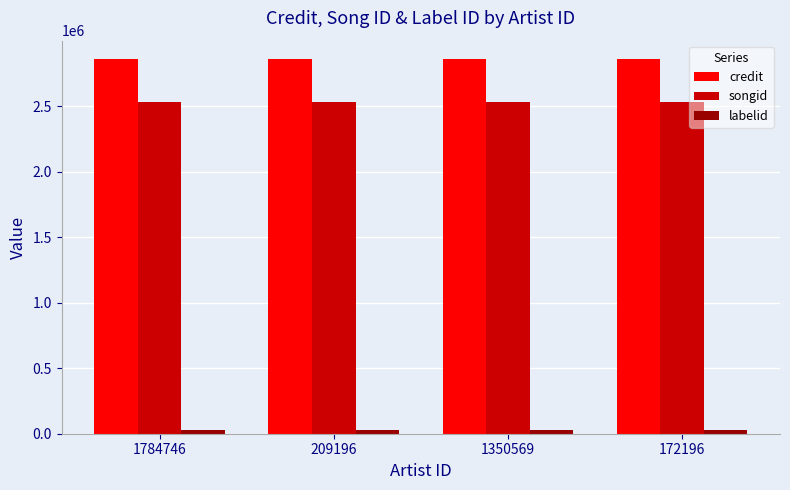

What is the greatest value displayed?

2855664